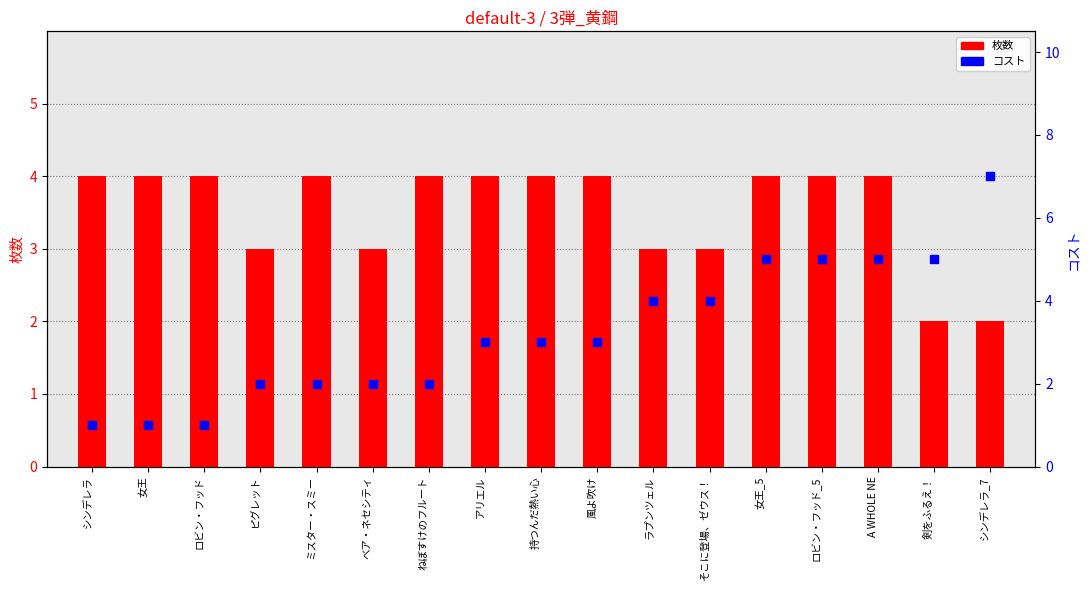

Which series reaches the minimum Y coordinate?

コスト